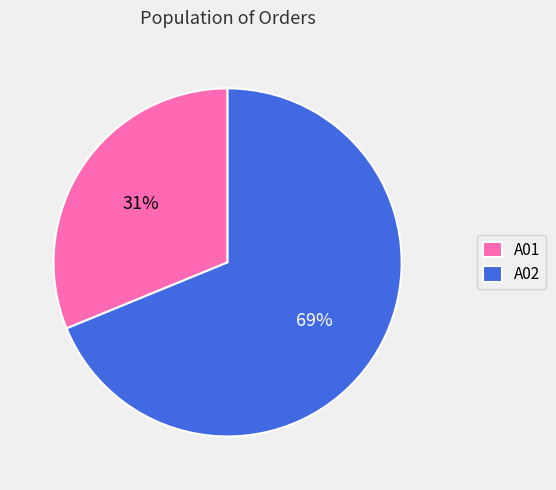

To the nearest percent, what percentage of the pie is A02?

69%